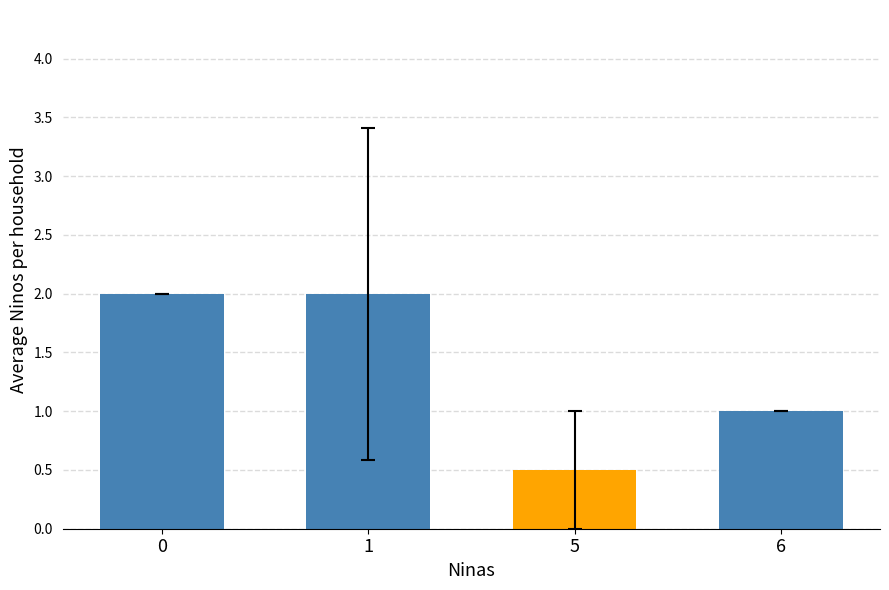

Is it true that the value at 5 is 0.5?

True